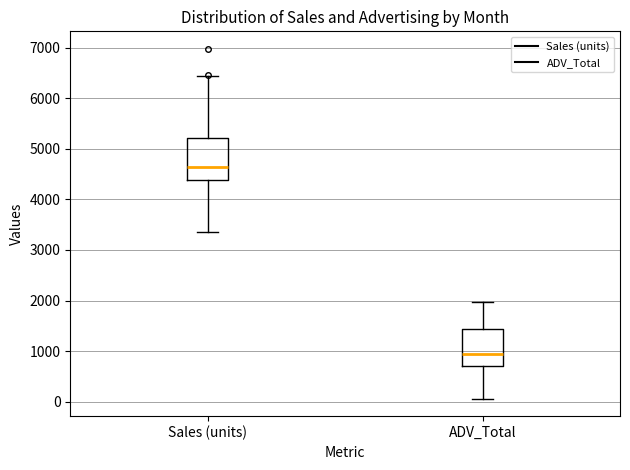

Where is the upper edge of the box for ADV_Total on the y-axis? The values are not printed on the chart, so give them approximately, as read against the axis.

1400